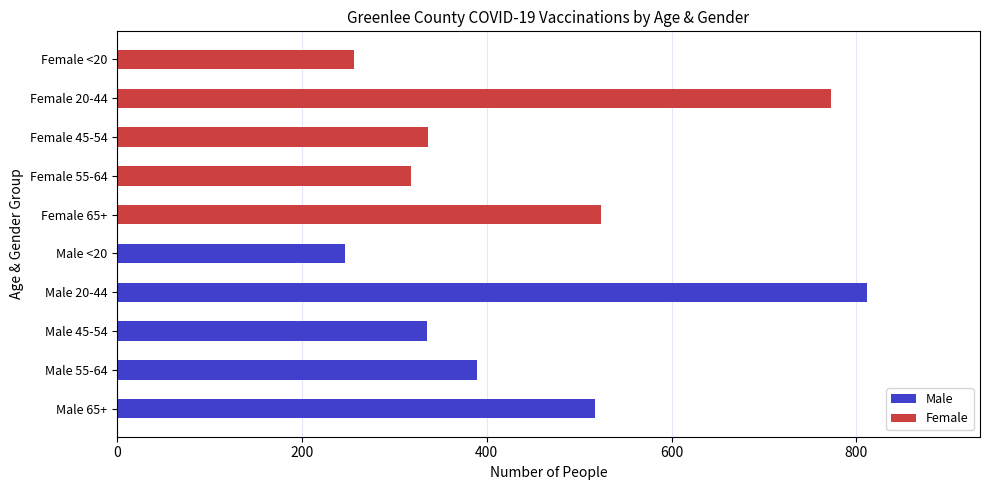

Which label corresponds to the largest value in the chart?

Male 20-44